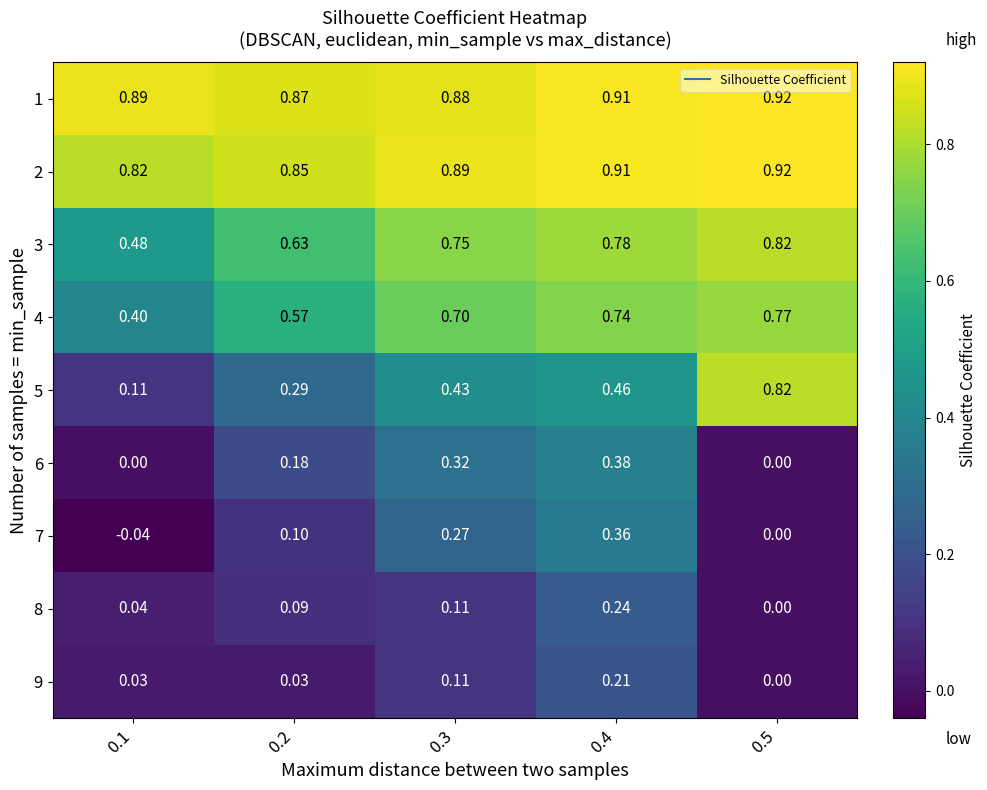

How many series are shown in this chart?

9